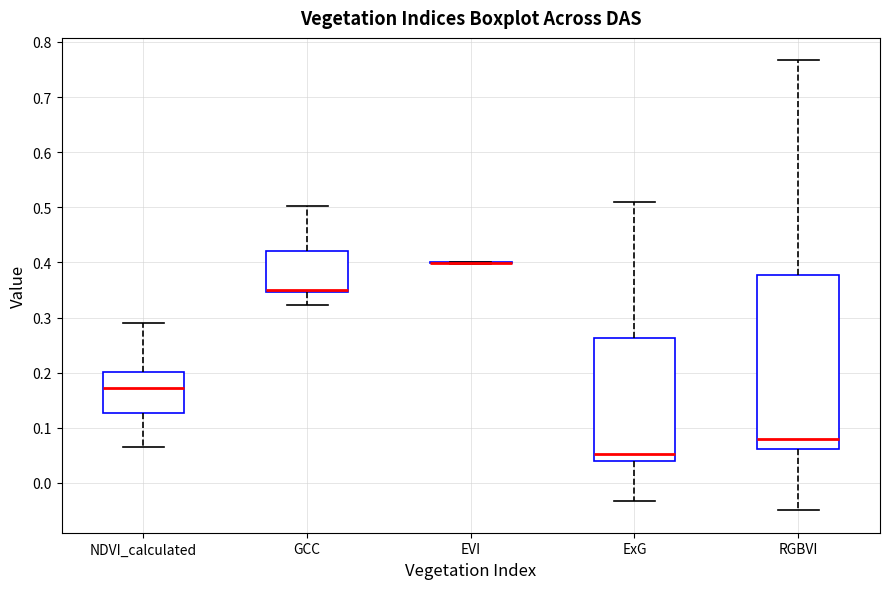

Which box is the tallest, from its lower edge to its upper edge?

RGBVI